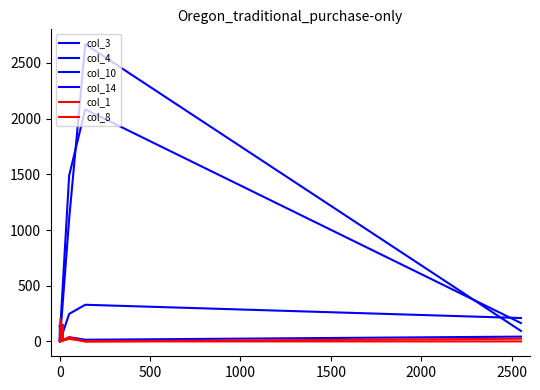

What is the difference between the maximum and minimum values in the col_8 series?

200